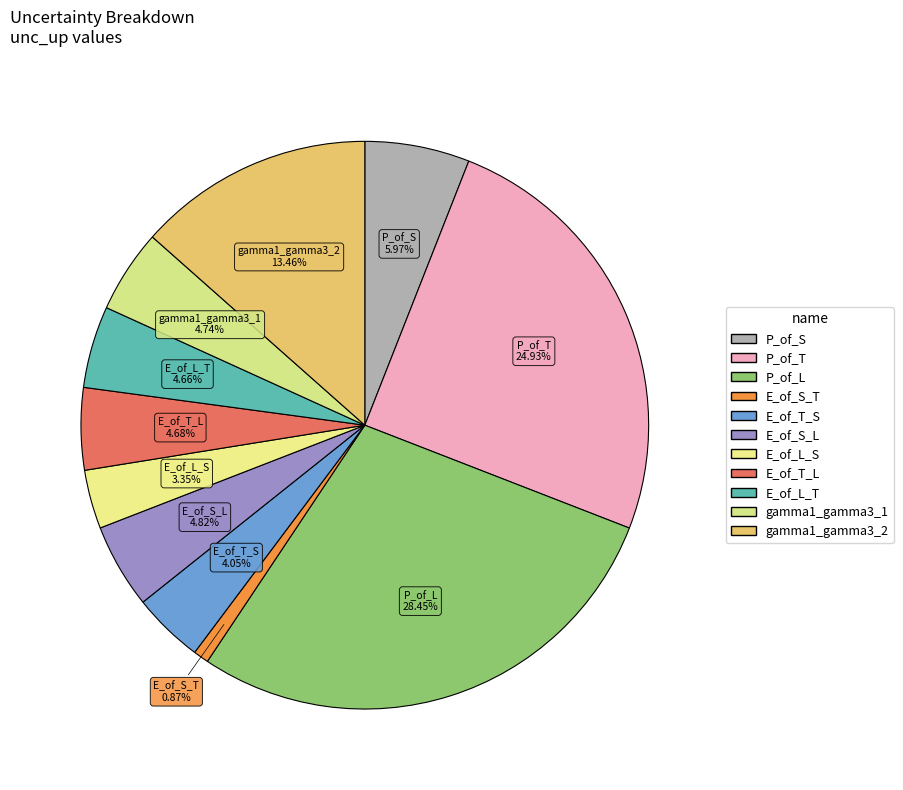

How many segments does this pie chart have?

11